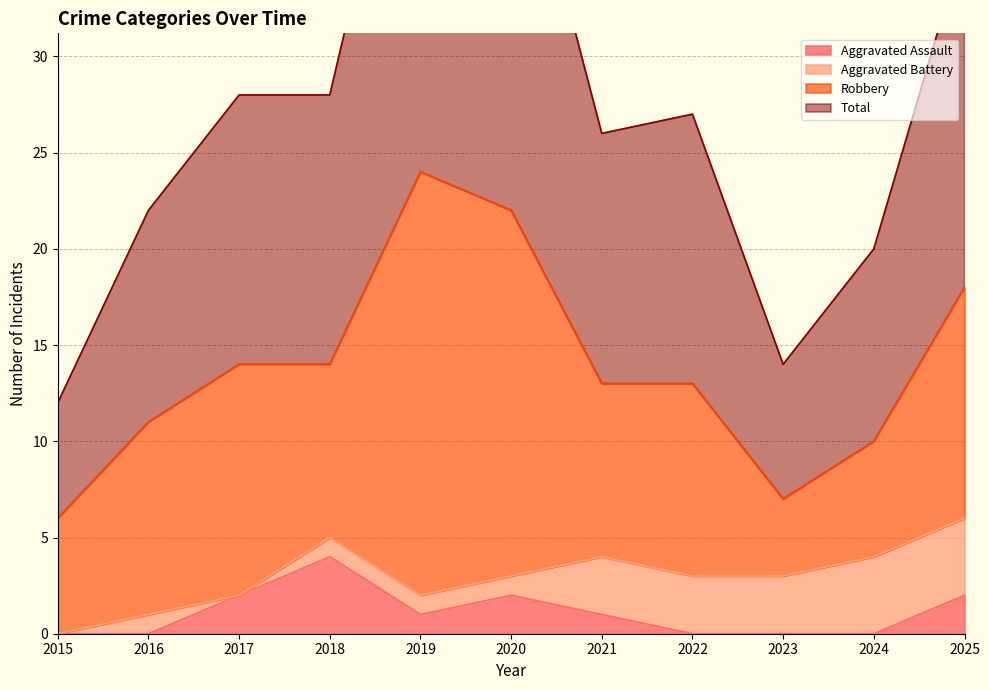

Is it true that Aggravated Assault equals 2 at 2015?

False